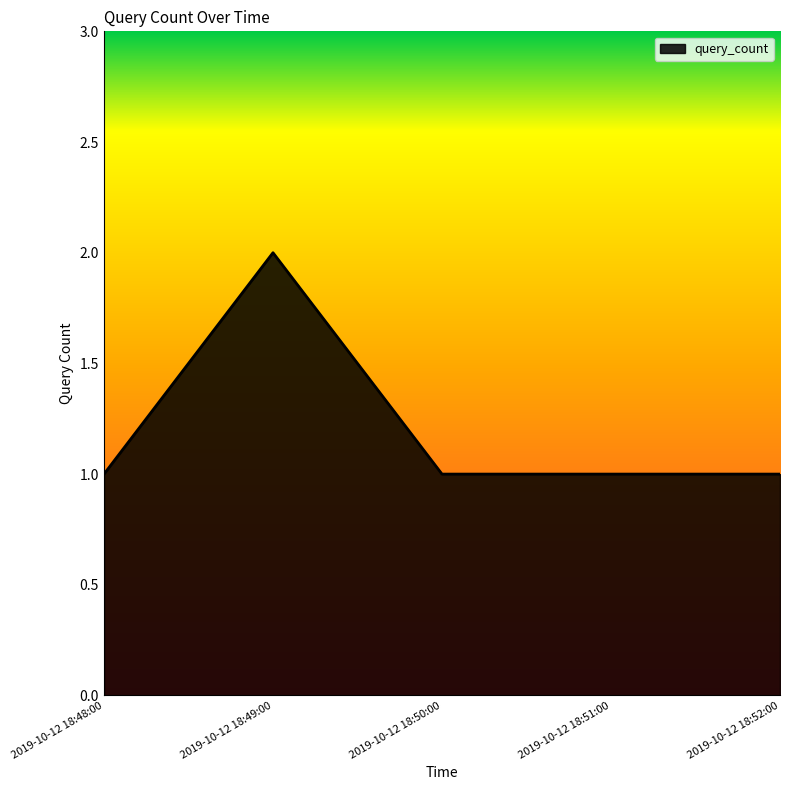

What is the sum of all values?

6